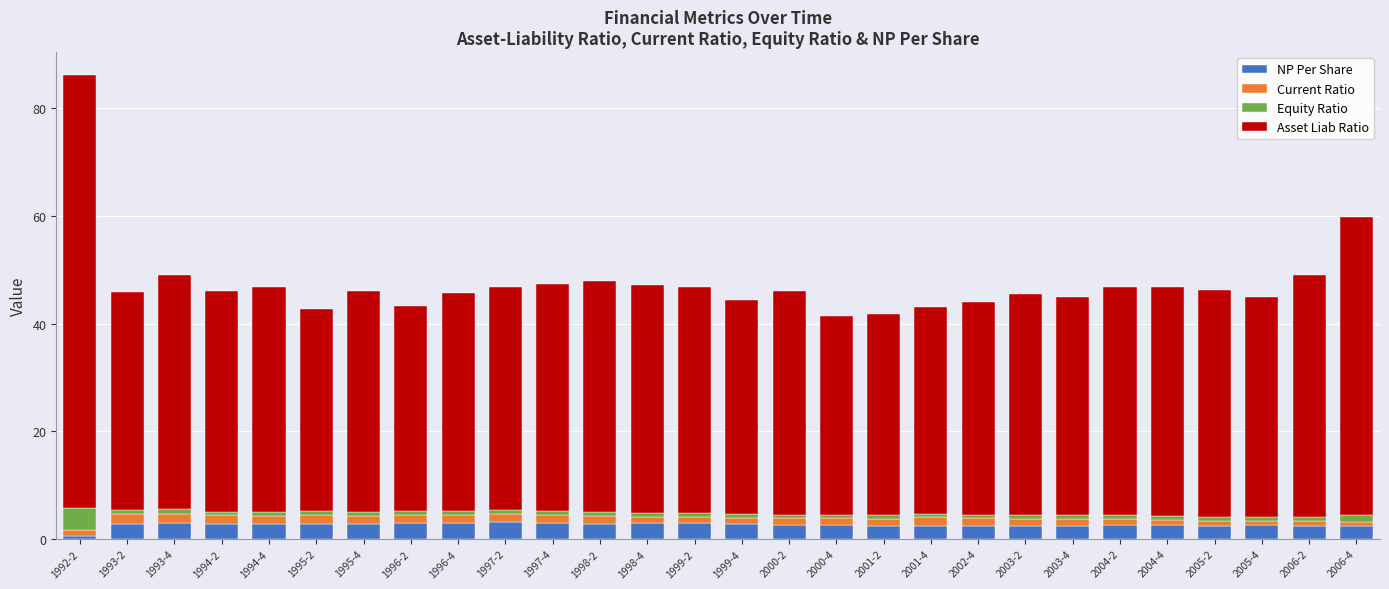

At which category is the sum across all series the highest?

1992-2